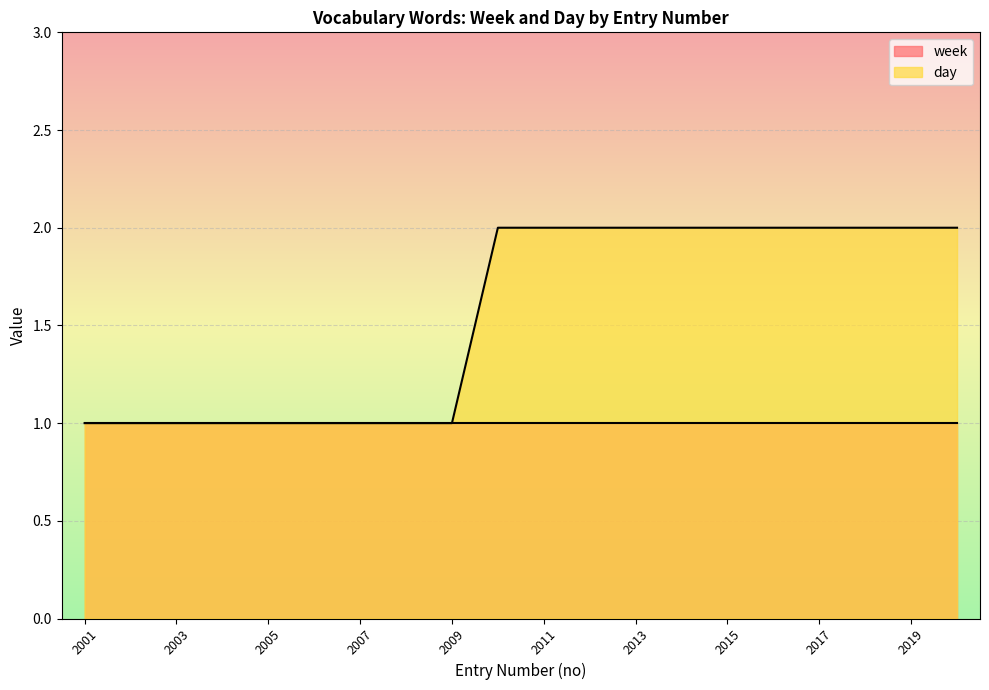

Reading right to left, extract all data points from this chart.

2	2	2	2	2	2	2	2	2	2	2	1	1	1	1	1	1	1	1	1